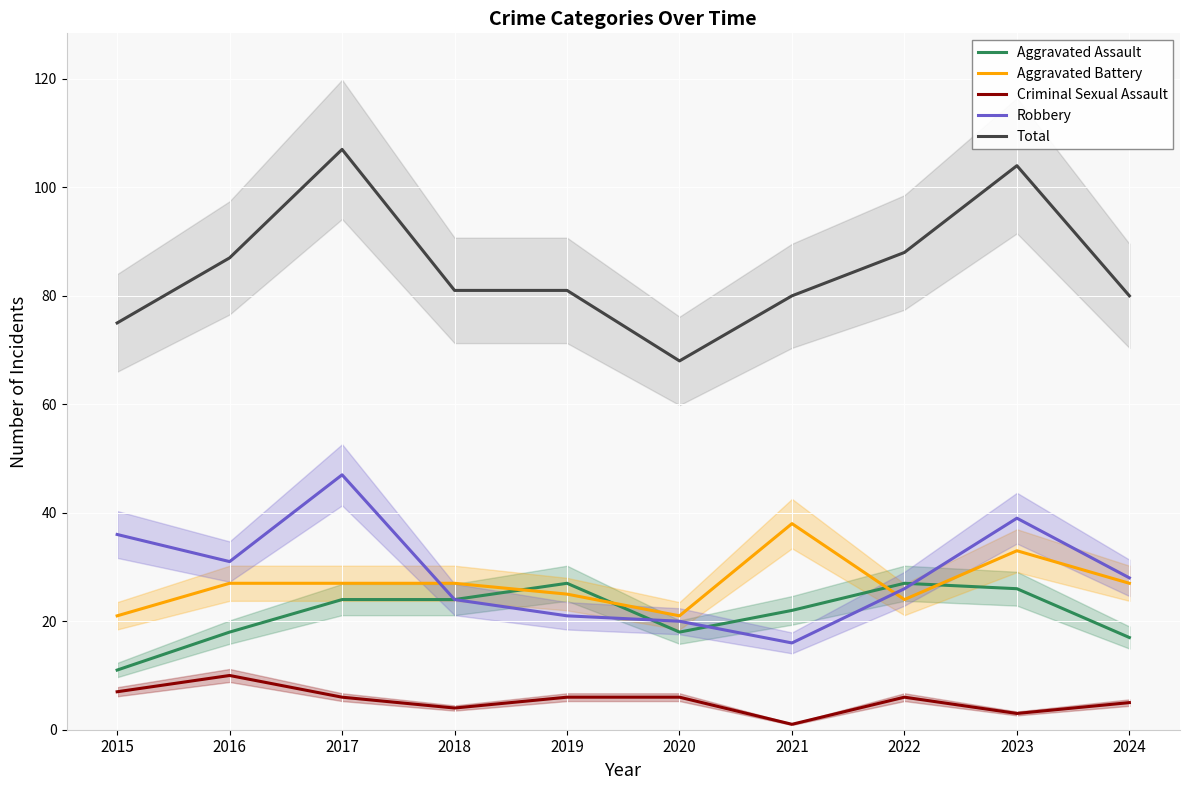

Reading left to right, transcribe all the data shown in this chart.

Aggravated Assault: 2015=11	2016=18	2017=24	2018=24	2019=27	2020=18	2021=22	2022=27	2023=26	2024=17
Aggravated Battery: 2015=21	2016=27	2017=27	2018=27	2019=25	2020=21	2021=38	2022=24	2023=33	2024=27
Criminal Sexual Assault: 2015=7	2016=10	2017=6	2018=4	2019=6	2020=6	2021=1	2022=6	2023=3	2024=5
Robbery: 2015=36	2016=31	2017=47	2018=24	2019=21	2020=20	2021=16	2022=26	2023=39	2024=28
Total: 2015=75	2016=87	2017=107	2018=81	2019=81	2020=68	2021=80	2022=88	2023=104	2024=80